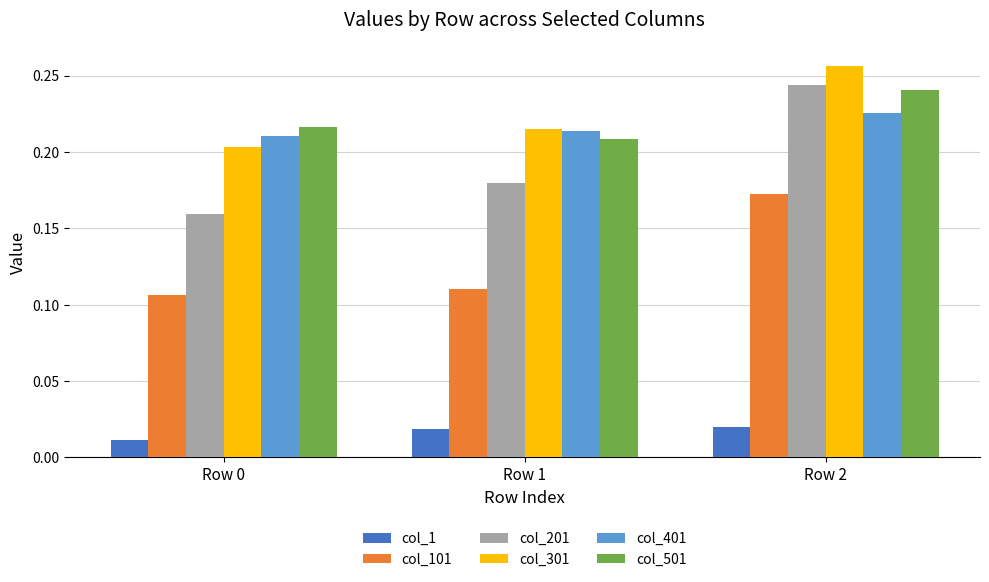

Are the bars horizontal?

No